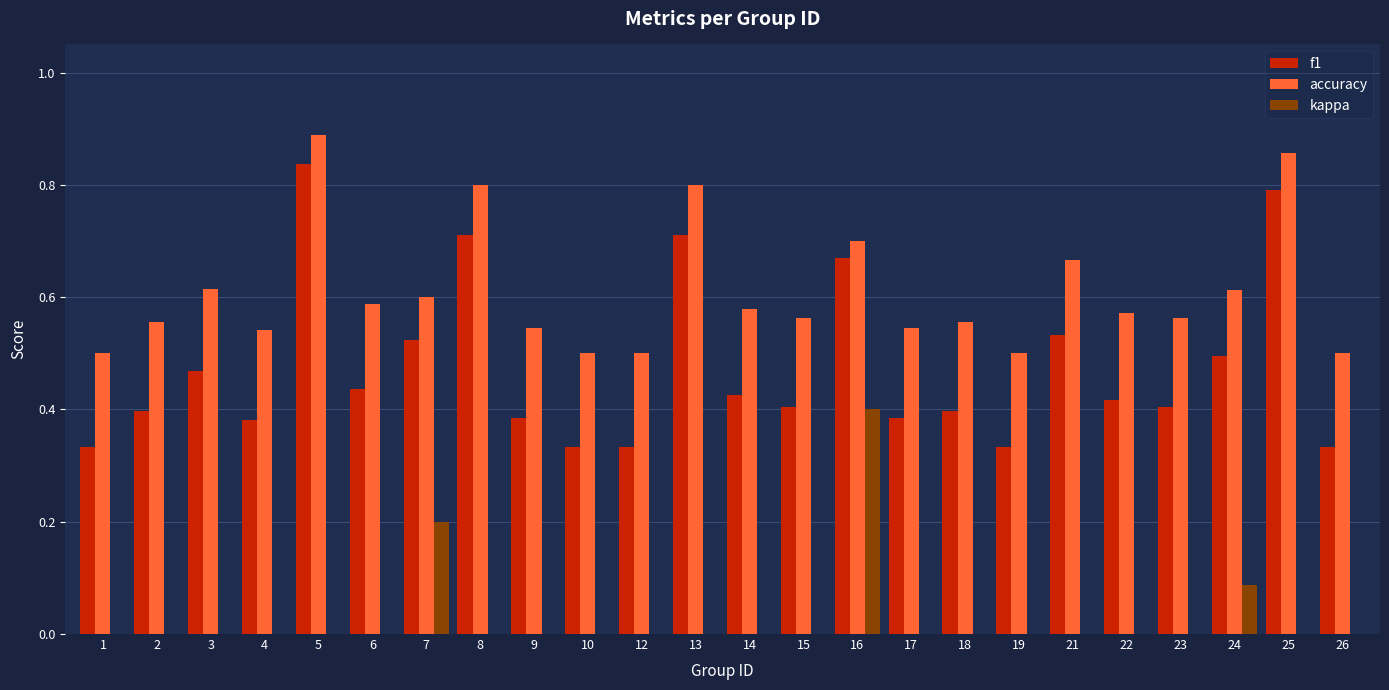

What is the sum of all accuracy values?

14.6